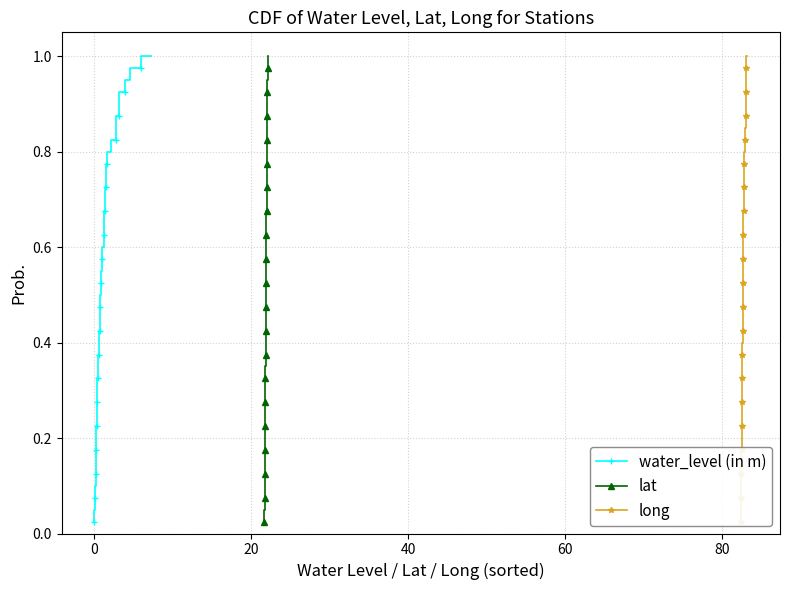

How many series are shown in this chart?

3